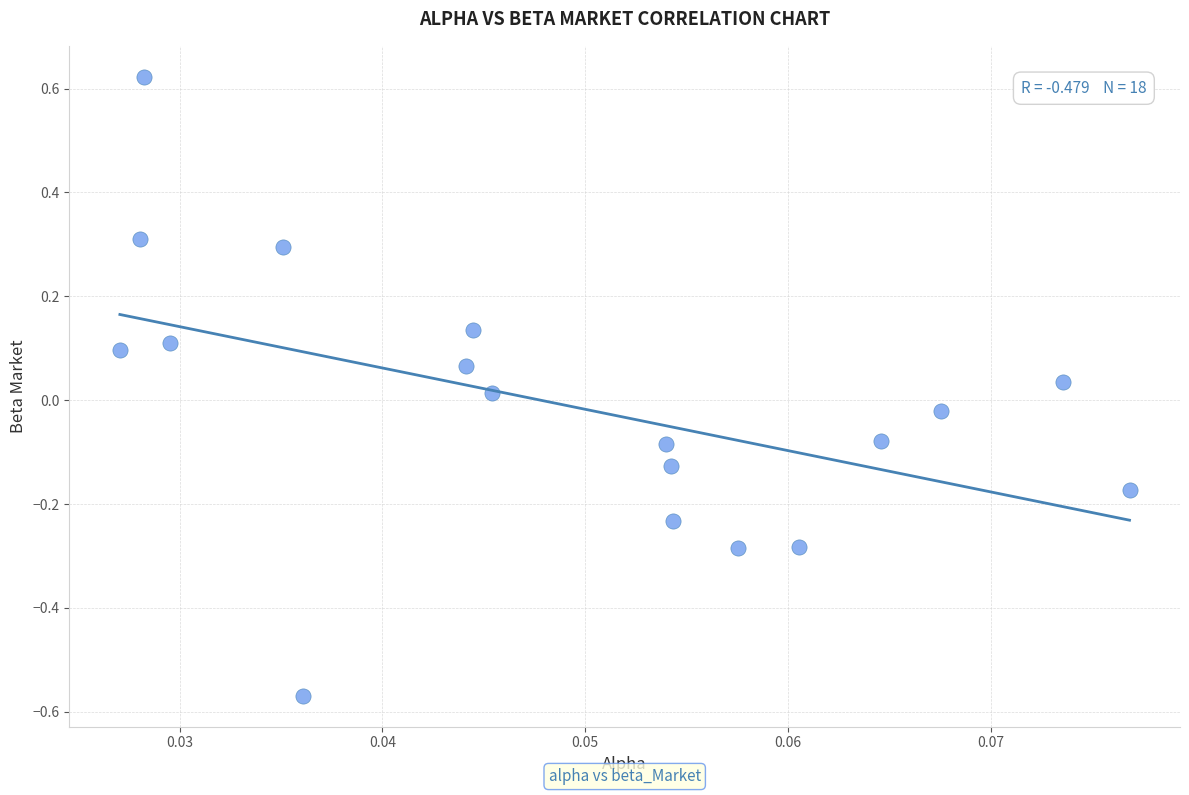

What is the range of Y values (max minus min)?

1.2